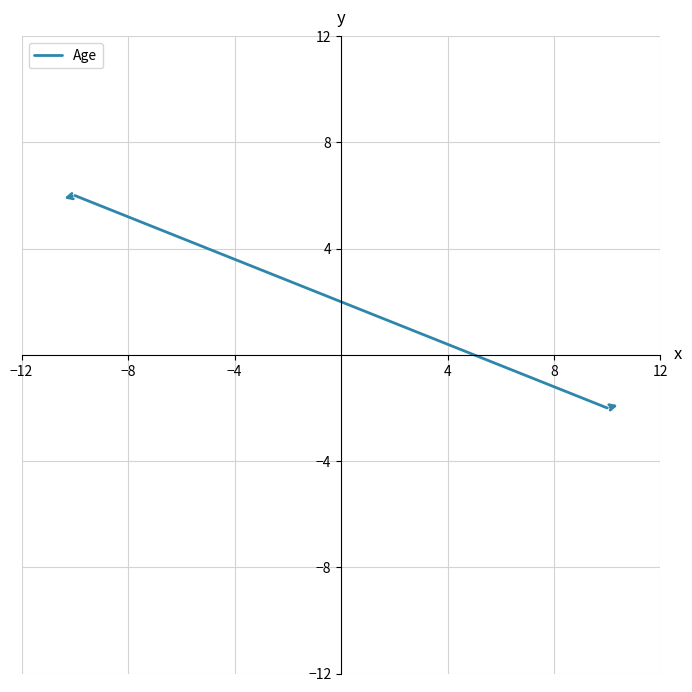

What is the smallest value displayed?

-2.0